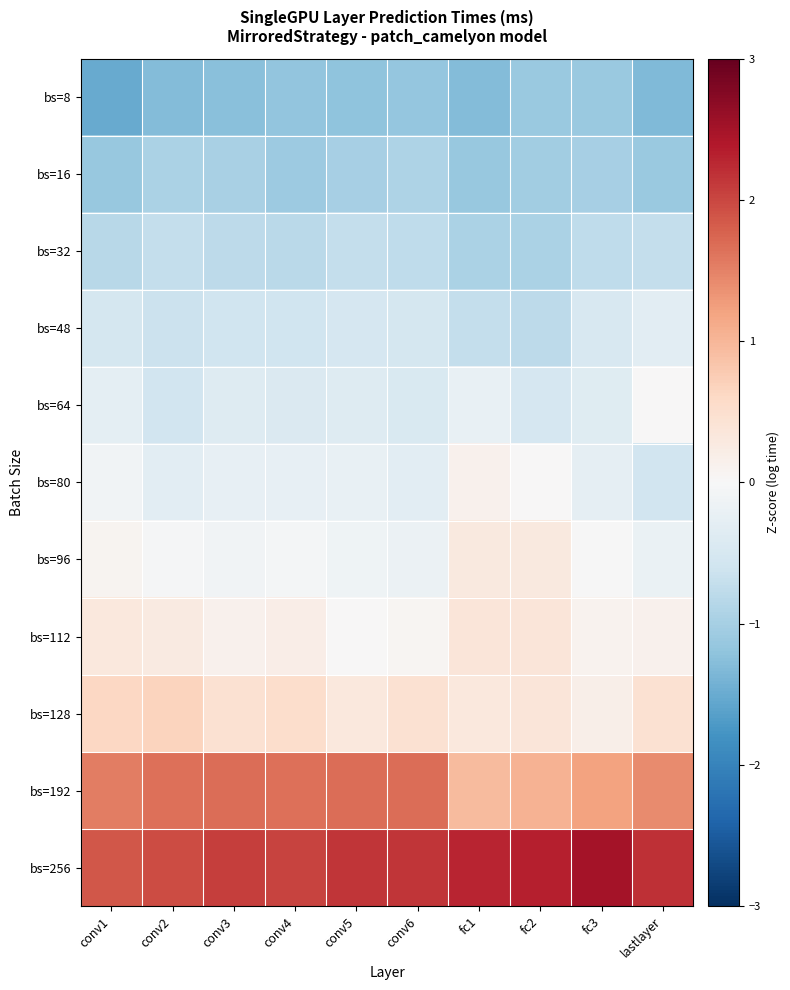

Which series has the largest total across all categories?

bs=256